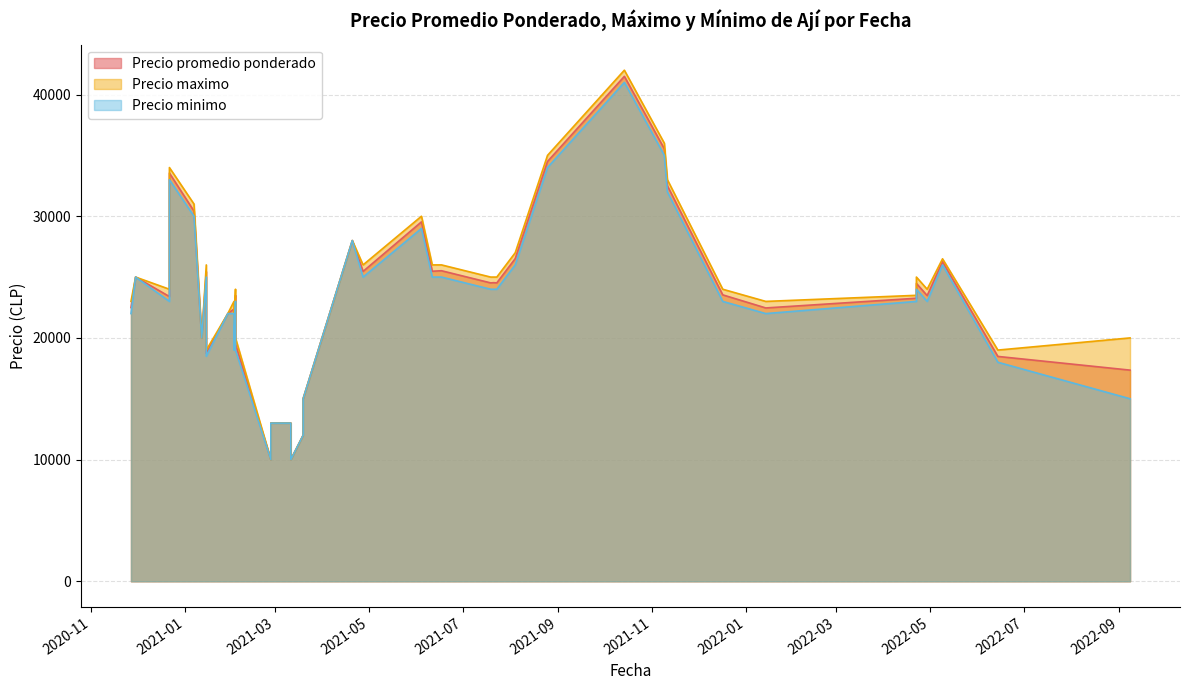

Which series changed the most between 2021-10-14 and 2022-09-08?

Precio minimo